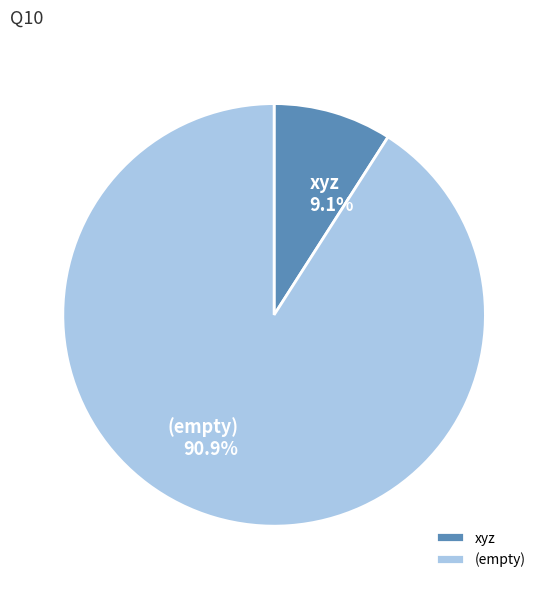

Which has a higher value, (empty) or xyz?

(empty)